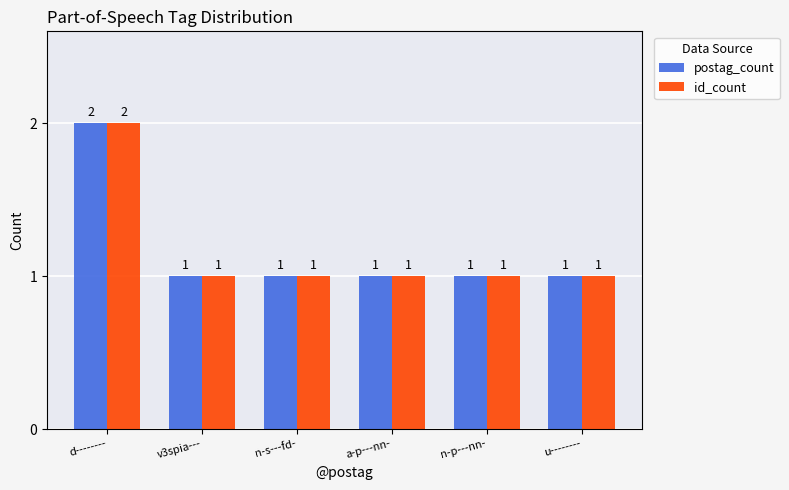

What is the sum of all postag_count values?

7